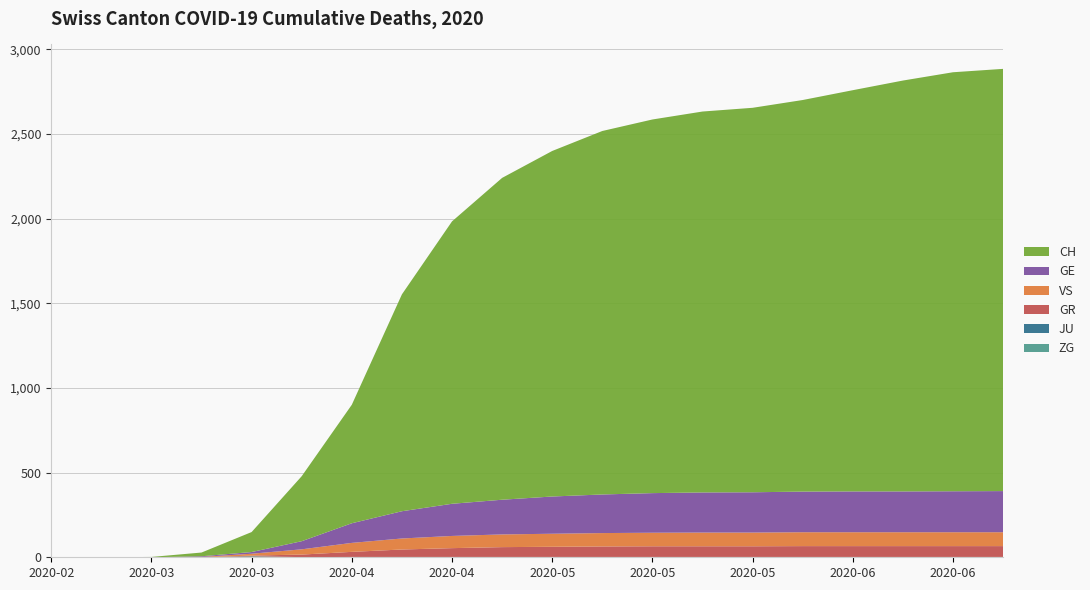

Reading left to right, transcribe all the data shown in this chart.

ZG: 2020-02-25=0	2020-03-01=0	2020-03-08=0	2020-03-15=0	2020-03-22=6	2020-03-29=1	2020-04-05=2	2020-04-12=2	2020-04-19=2	2020-04-26=2	2020-05-03=2	2020-05-10=2	2020-05-17=2	2020-05-24=2	2020-05-31=2	2020-06-07=2	2020-06-14=2	2020-06-21=2	2020-06-28=2	2020-07-05=2
JU: 2020-02-25=0	2020-03-01=0	2020-03-08=0	2020-03-15=0	2020-03-22=0	2020-03-29=0	2020-04-05=0	2020-04-12=0	2020-04-19=0	2020-04-26=0	2020-05-03=0	2020-05-10=0	2020-05-17=0	2020-05-24=0	2020-05-31=0	2020-06-07=0	2020-06-14=0	2020-06-21=0	2020-06-28=0	2020-07-05=0
GR: 2020-02-25=0	2020-03-01=0	2020-03-08=0	2020-03-15=0	2020-03-22=4	2020-03-29=15	2020-04-05=30	2020-04-12=44	2020-04-19=52	2020-04-26=58	2020-05-03=60	2020-05-10=62	2020-05-17=63	2020-05-24=63	2020-05-31=63	2020-06-07=64	2020-06-14=64	2020-06-21=64	2020-06-28=64	2020-07-05=64
VS: 2020-02-25=0	2020-03-01=0	2020-03-08=0	2020-03-15=2	2020-03-22=11	2020-03-29=31	2020-04-05=53	2020-04-12=65	2020-04-19=72	2020-04-26=75	2020-05-03=77	2020-05-10=79	2020-05-17=80	2020-05-24=81	2020-05-31=81	2020-06-07=82	2020-06-14=82	2020-06-21=82	2020-06-28=82	2020-07-05=82
GE: 2020-02-25=0	2020-03-01=0	2020-03-08=0	2020-03-15=4	2020-03-22=10	2020-03-29=48	2020-04-05=116	2020-04-12=161	2020-04-19=190	2020-04-26=205	2020-05-03=220	2020-05-10=228	2020-05-17=234	2020-05-24=237	2020-05-31=238	2020-06-07=240	2020-06-14=241	2020-06-21=241	2020-06-28=242	2020-07-05=243
CH: 2020-02-25=0	2020-03-01=0	2020-03-08=2	2020-03-15=22	2020-03-22=118	2020-03-29=384	2020-04-05=700	2020-04-12=1281	2020-04-19=1668	2020-04-26=1901	2020-05-03=2041	2020-05-10=2147	2020-05-17=2207	2020-05-24=2250	2020-05-31=2271	2020-06-07=2313	2020-06-14=2370	2020-06-21=2427	2020-06-28=2475	2020-07-05=2494